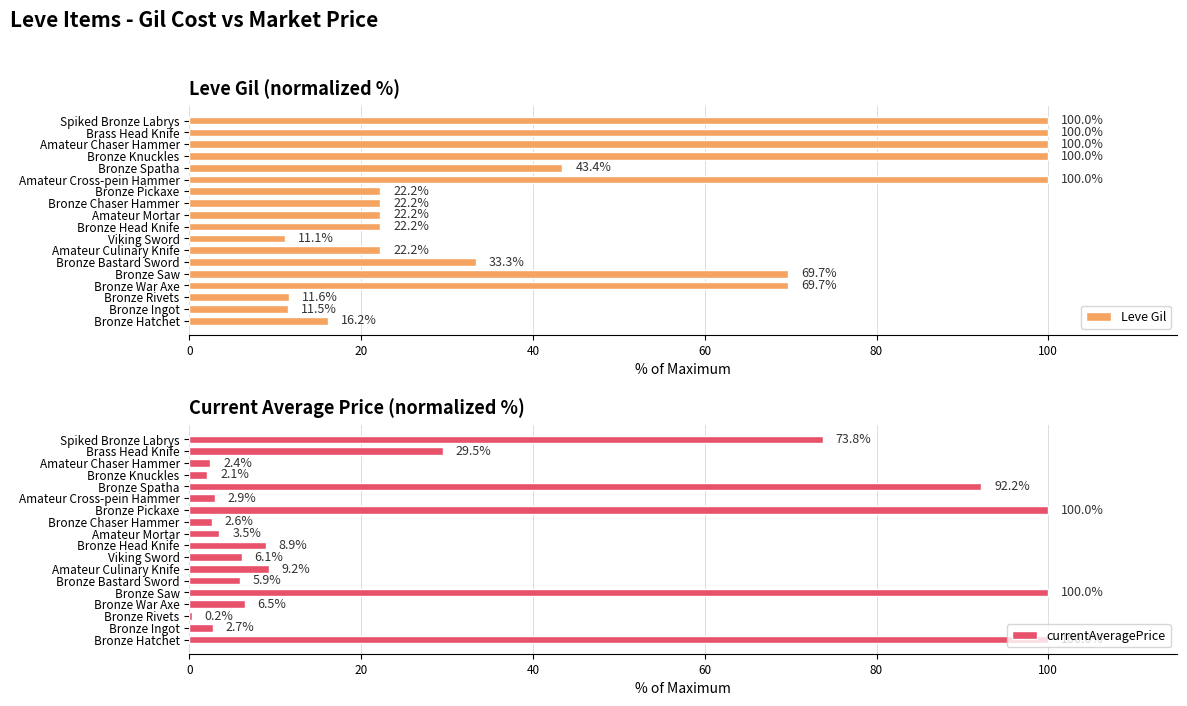

Reading right to left, transcribe all the data shown in this chart.

Leve Gil: 100.0	100.0	100.0	100.0	43.4	100.0	22.2	22.2	22.2	22.2	11.1	22.2	33.3	69.7	69.7	11.6	11.5	16.2
currentAveragePrice: 73.8	29.5	2.4	2.1	92.2	2.9	100.0	2.6	3.5	8.9	6.1	9.2	5.9	100.0	6.5	0.2	2.7	100.0